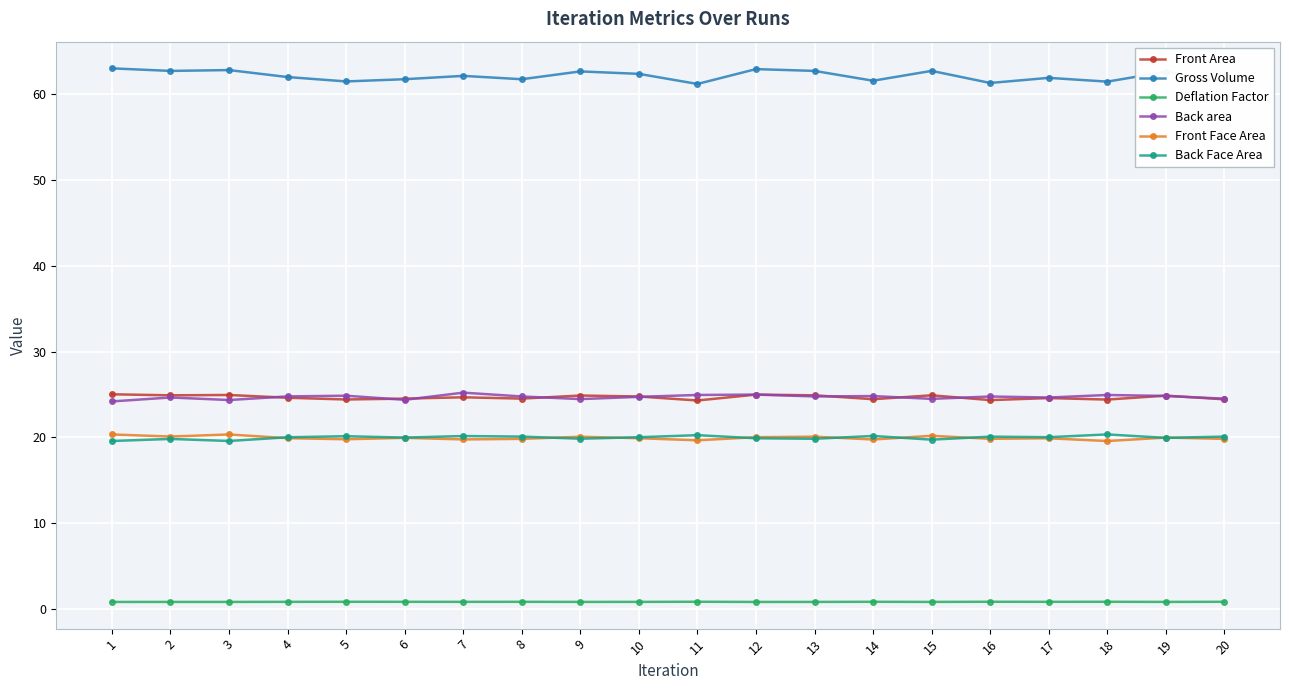

How many data points does each series have?

20